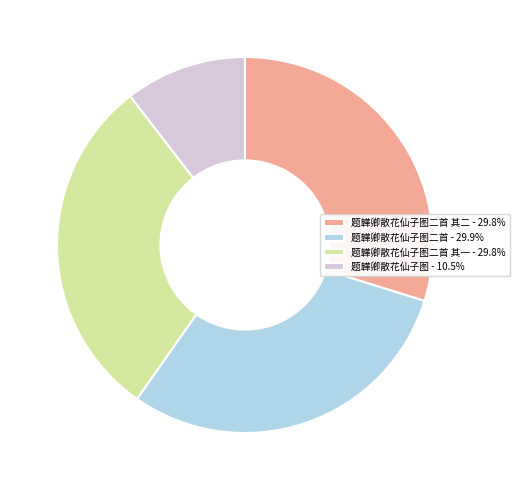

How many slices are in this pie chart?

4